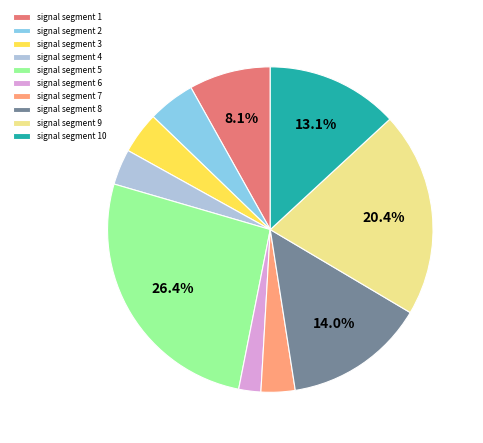

Count the number of slices in the pie.

10